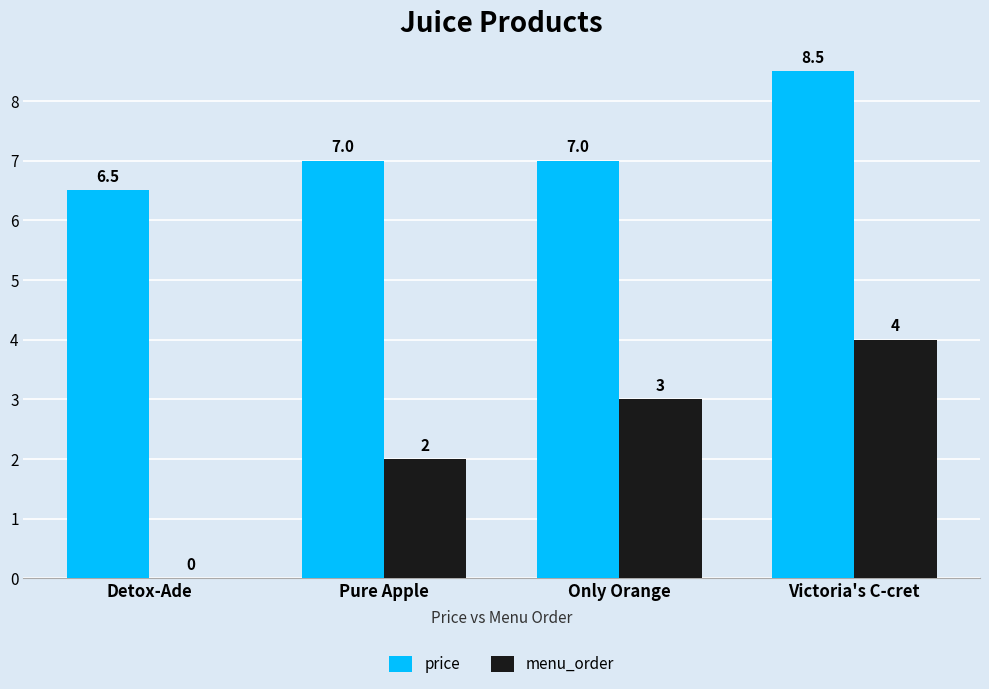

Count the number of data series in this chart.

2